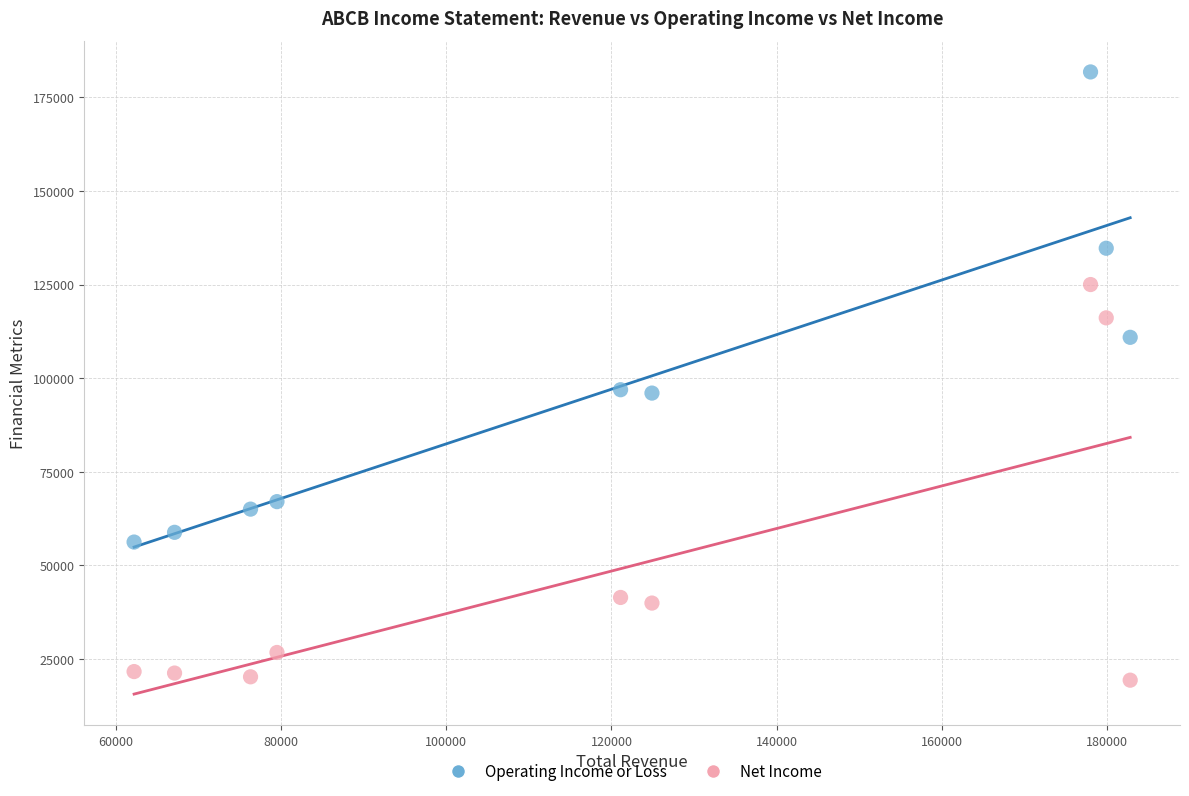

What are all the series names shown in the legend?

Operating Income or Loss, Net Income